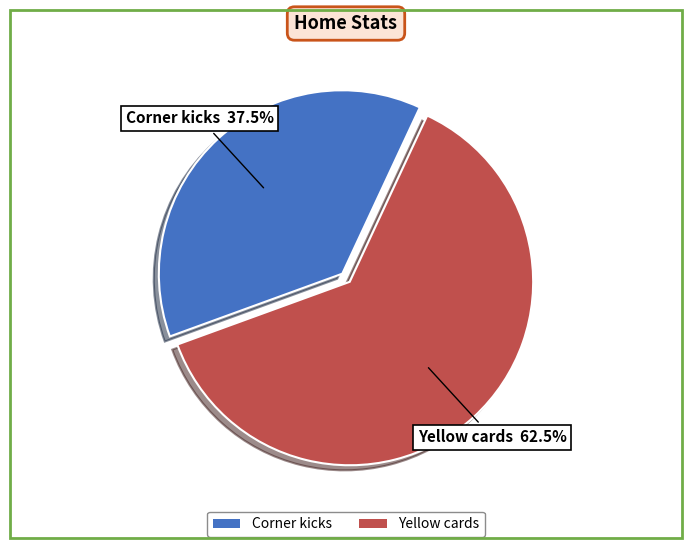

What is the ratio of the value at Yellow cards to the value at Corner kicks?

1.7